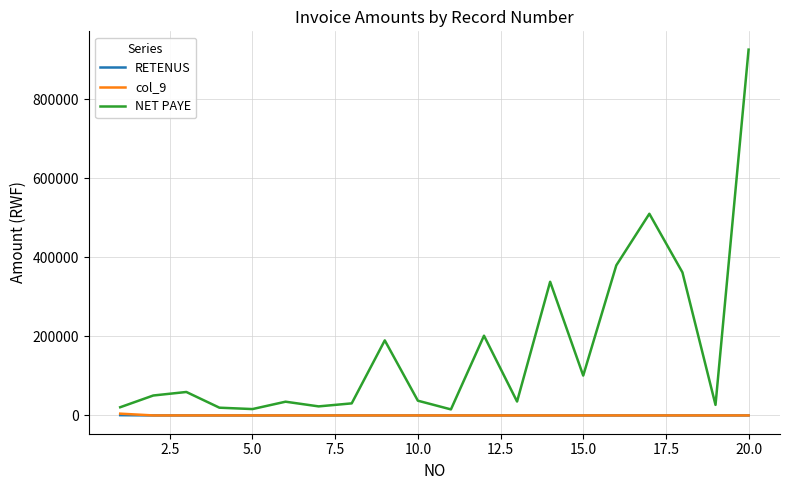

Which series has the largest range (max minus min)?

NET PAYE